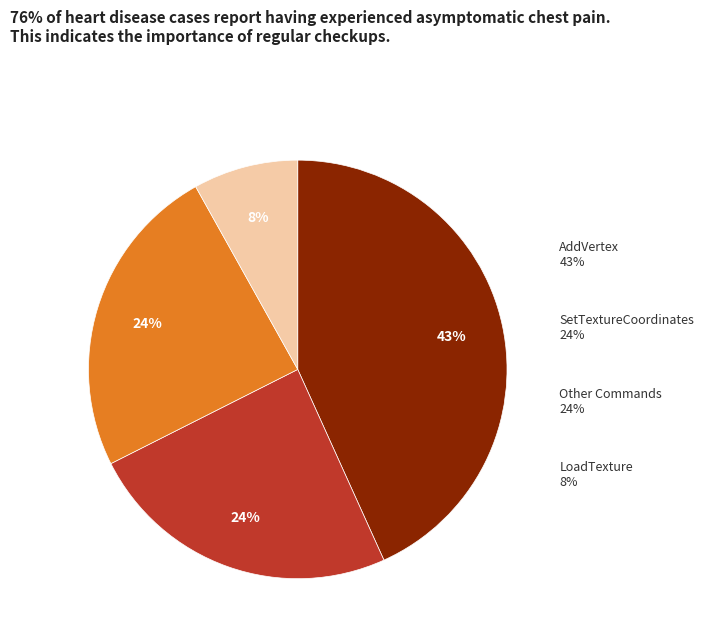

Which slice is the largest?

AddVertex